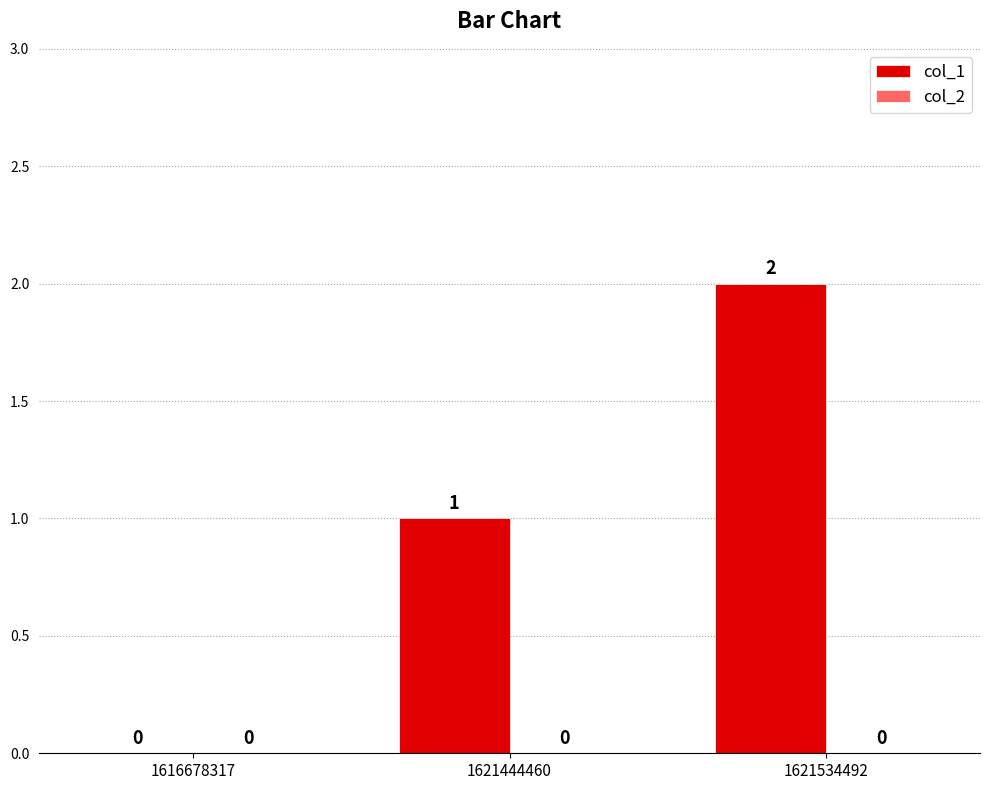

What is the sum of the values at 1621534492 and 1621444460?

3